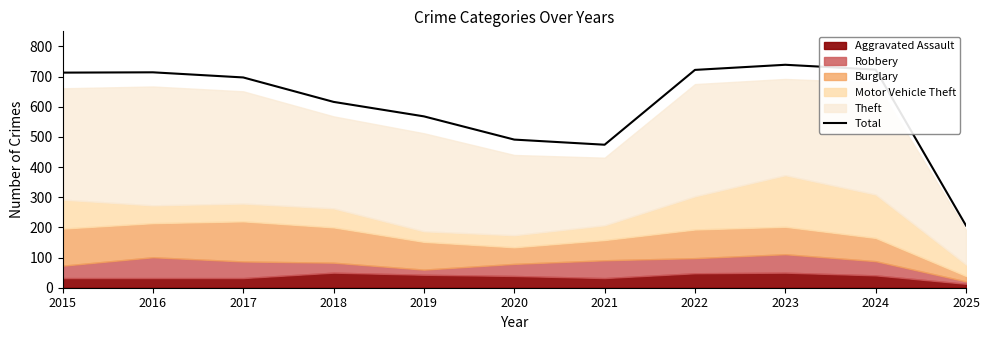

At which category does the data reach its first local peak?

2016